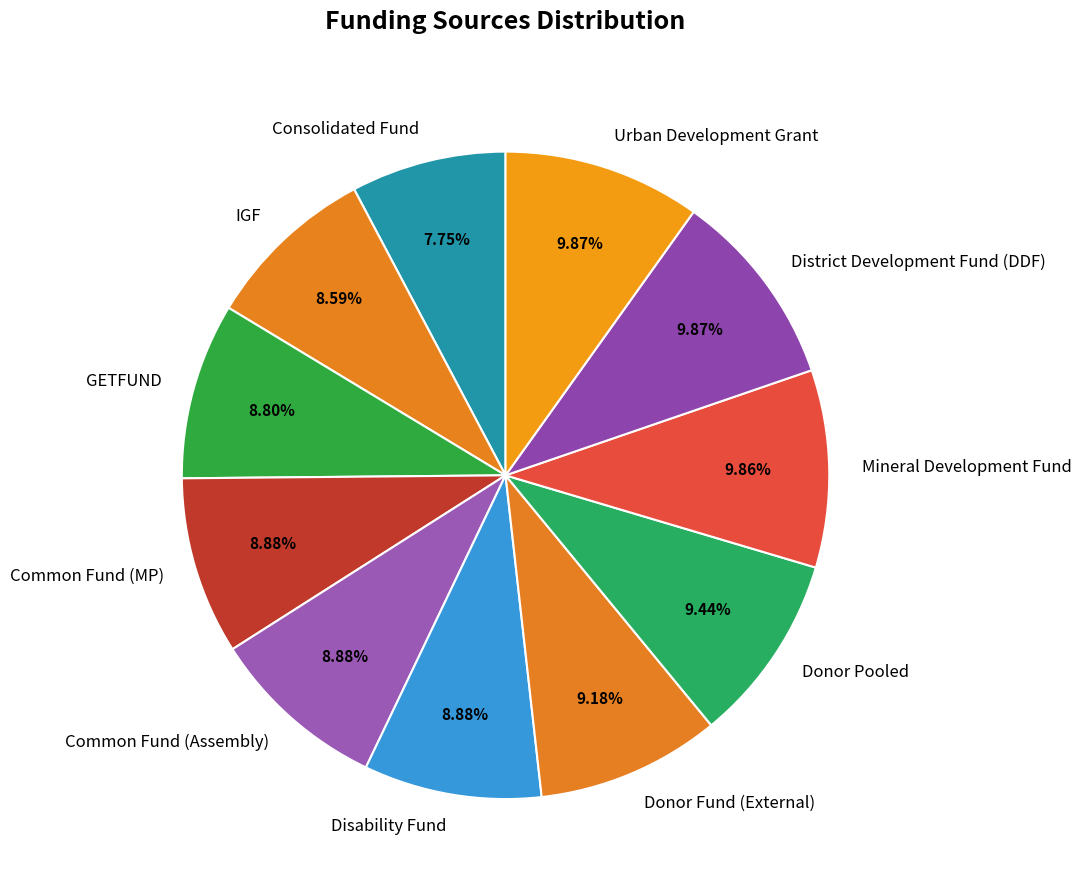

Does any single category account for the majority?

No